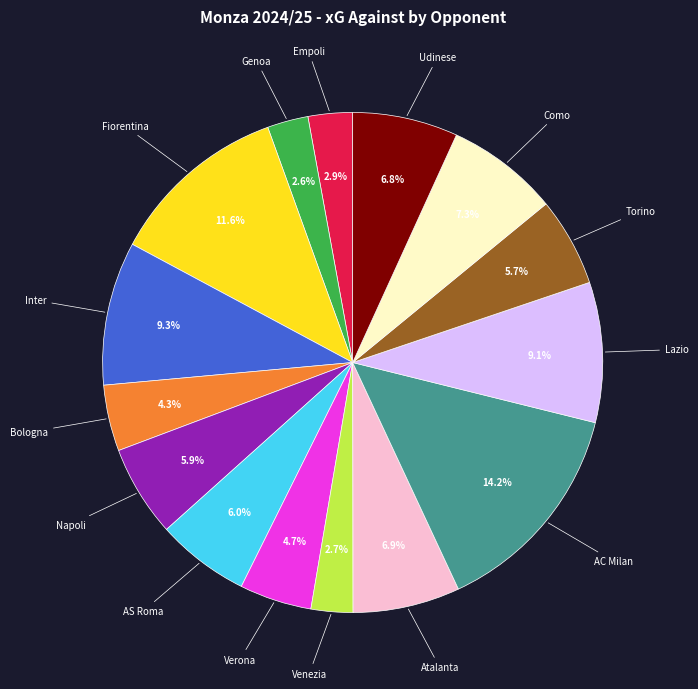

Is there a majority slice in this chart?

No